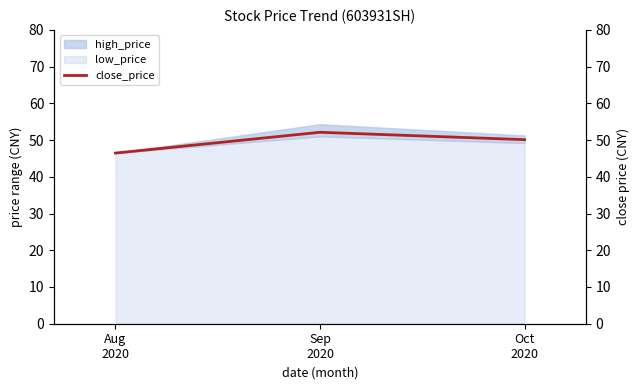

What is the minimum value for low_price?

46.5